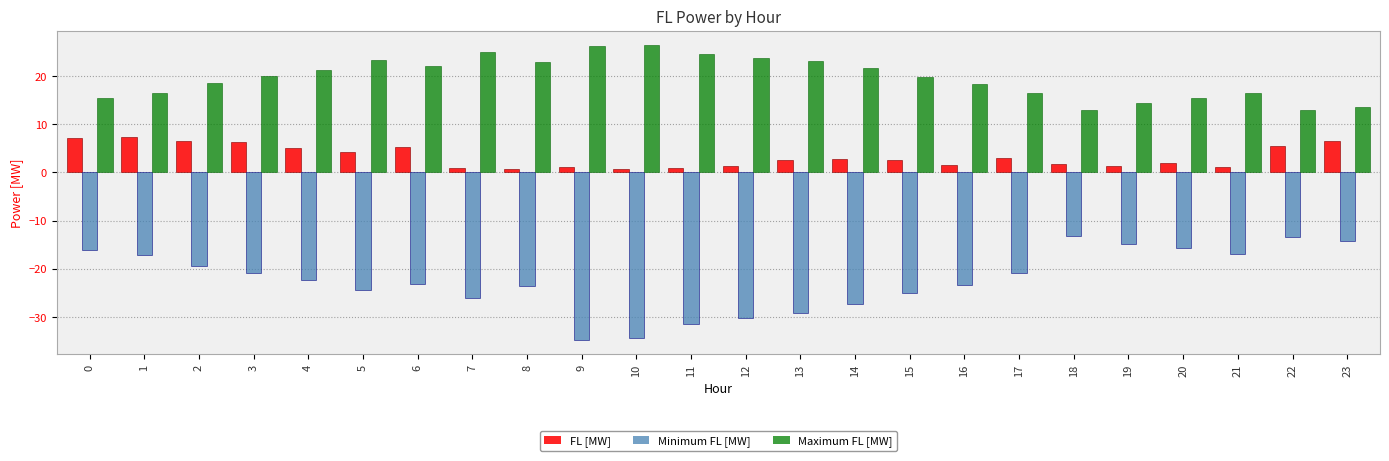

List the series in order of their overall mean, lowest first.

Minimum FL [MW], FL [MW], Maximum FL [MW]